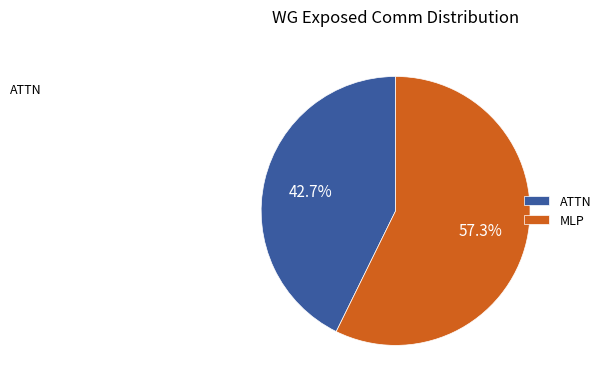

Is there any slice that represents more than half of the pie?

Yes